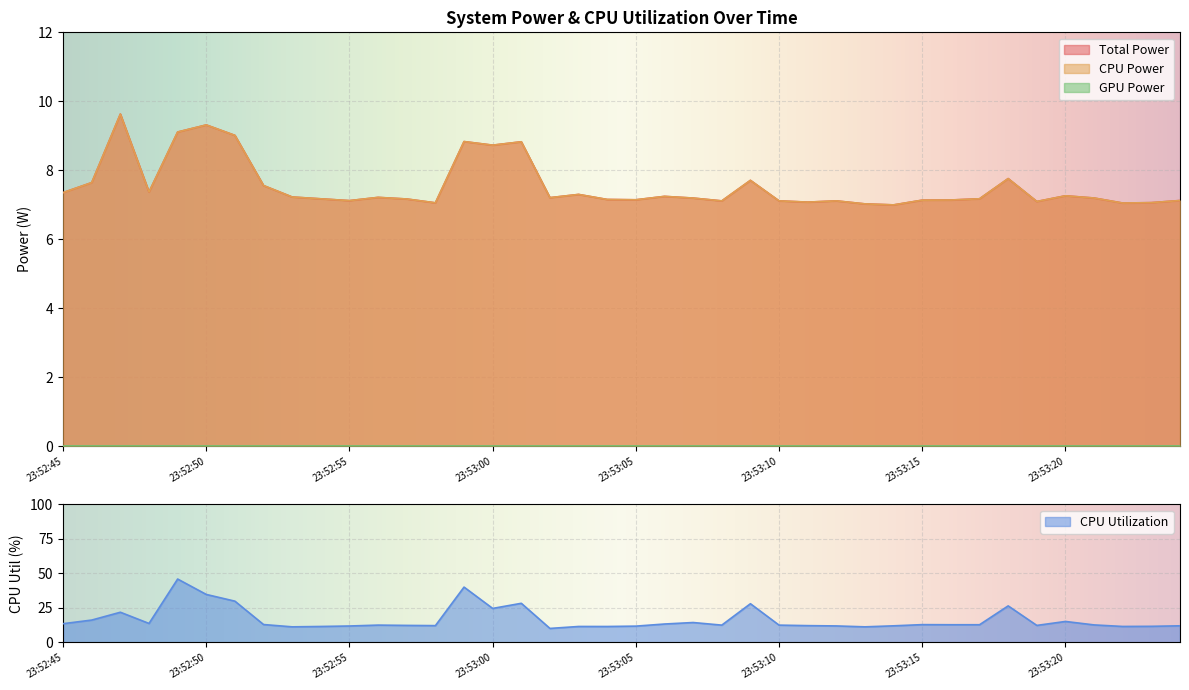

True or false: CPU Power and CPU Utilization cross at least once.

False